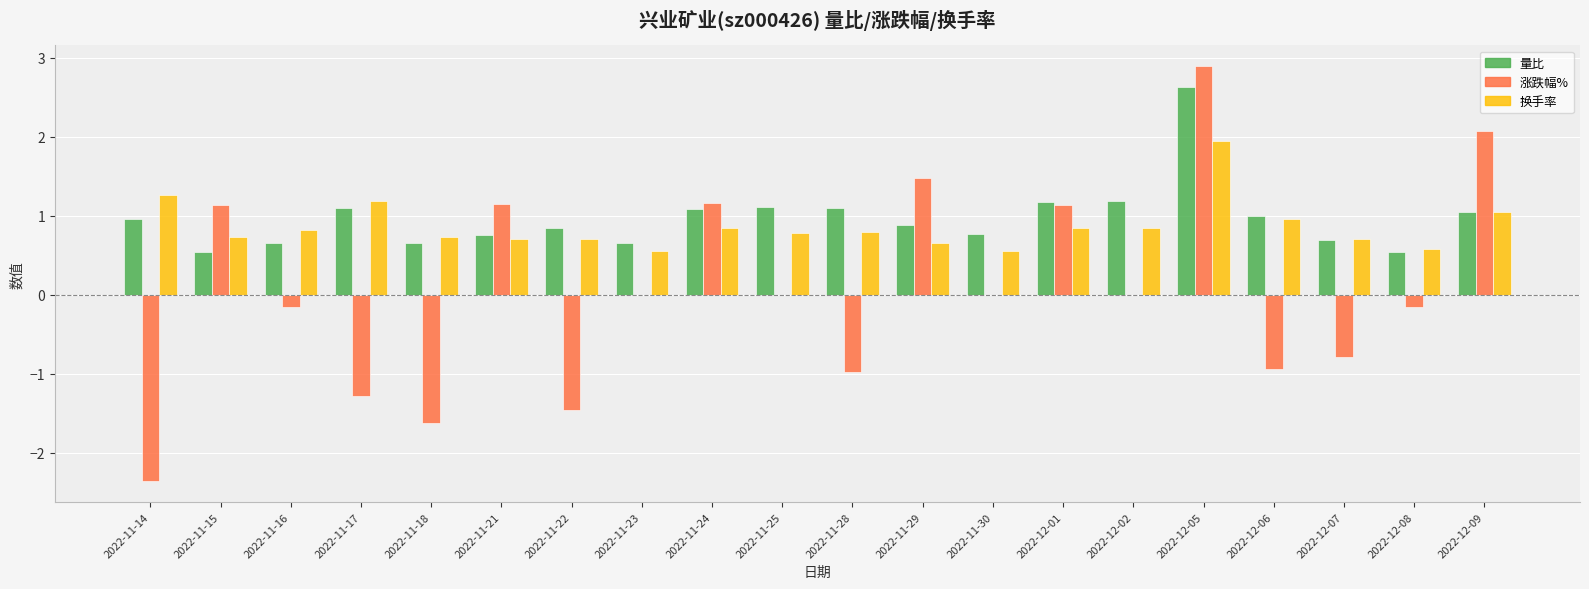

Where does the 涨跌幅% series first go above 0?

2022-11-15